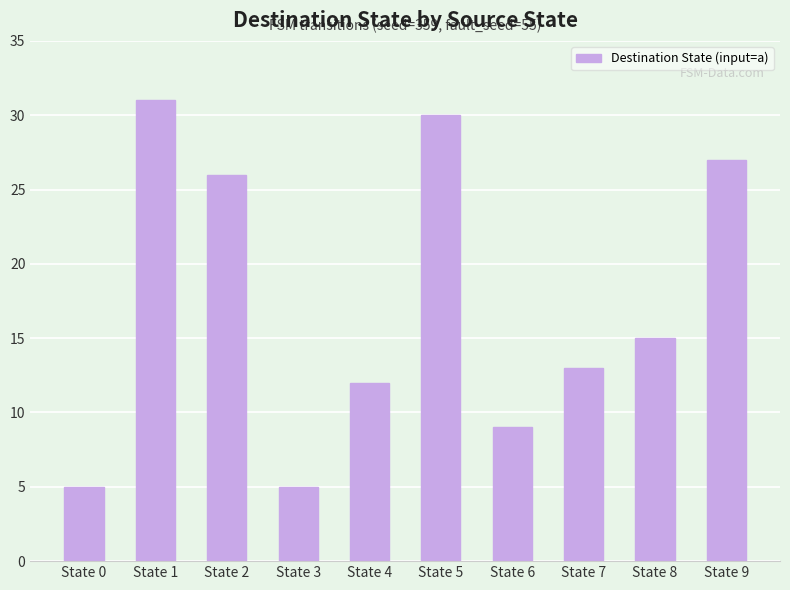

What is the sum of the values at State 5 and State 3?

35